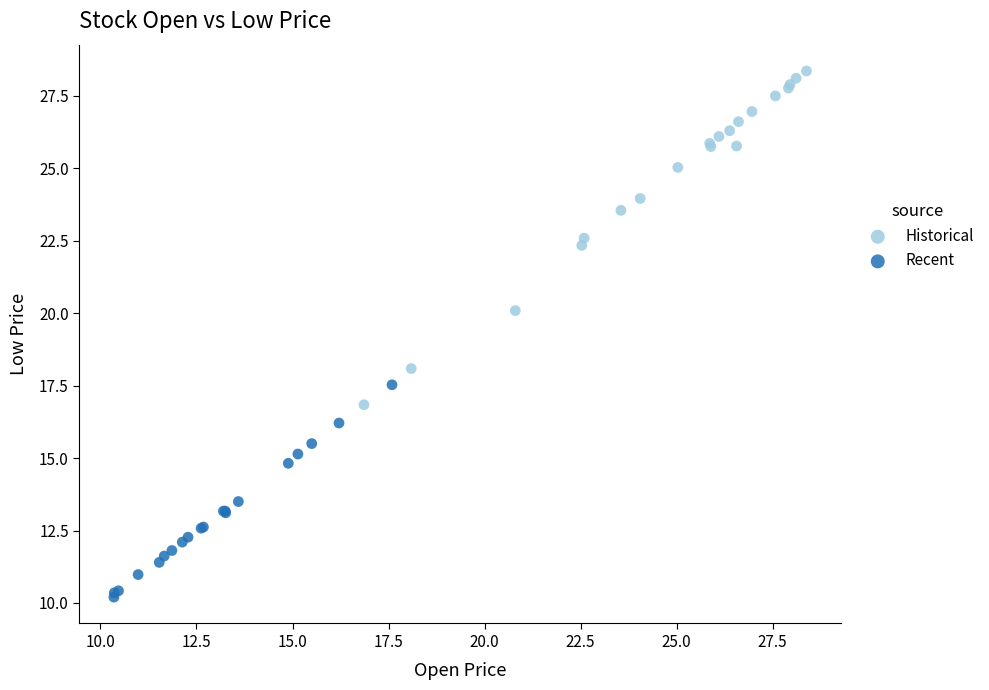

What are all the series names shown in the legend?

Historical, Recent